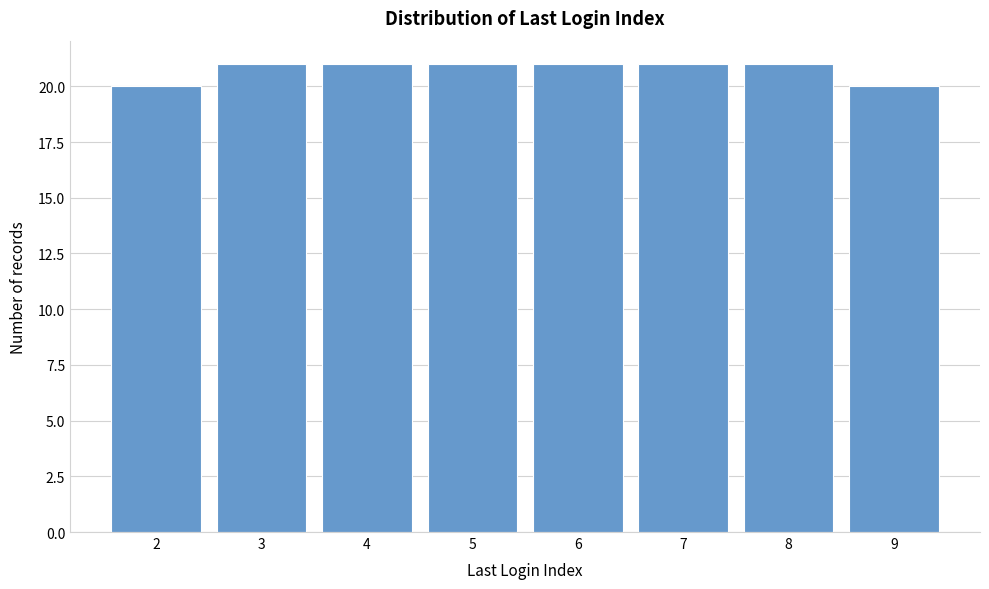

Reading right to left, extract all data points from this chart.

9=20	8=21	7=21	6=21	5=21	4=21	3=21	2=20